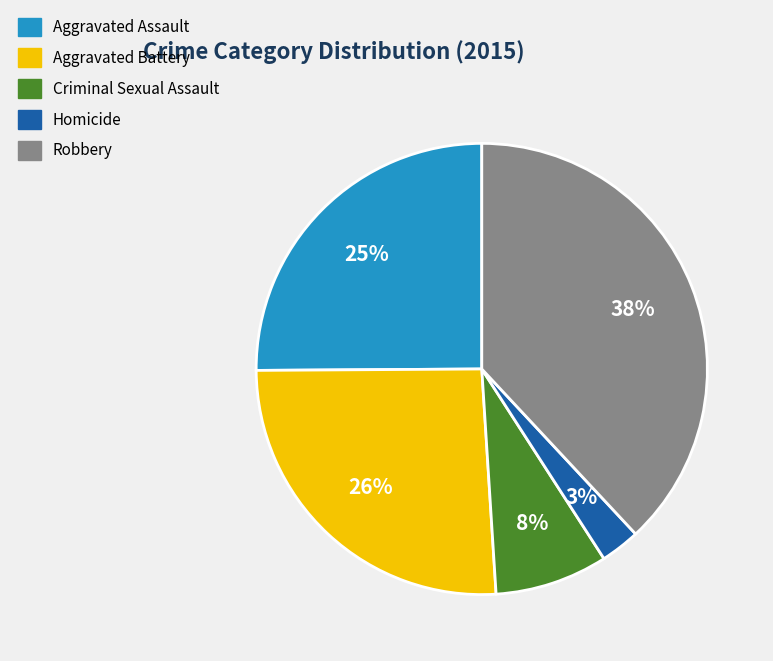

To the nearest percent, what is the difference between the largest and smallest slice percentages?

35%